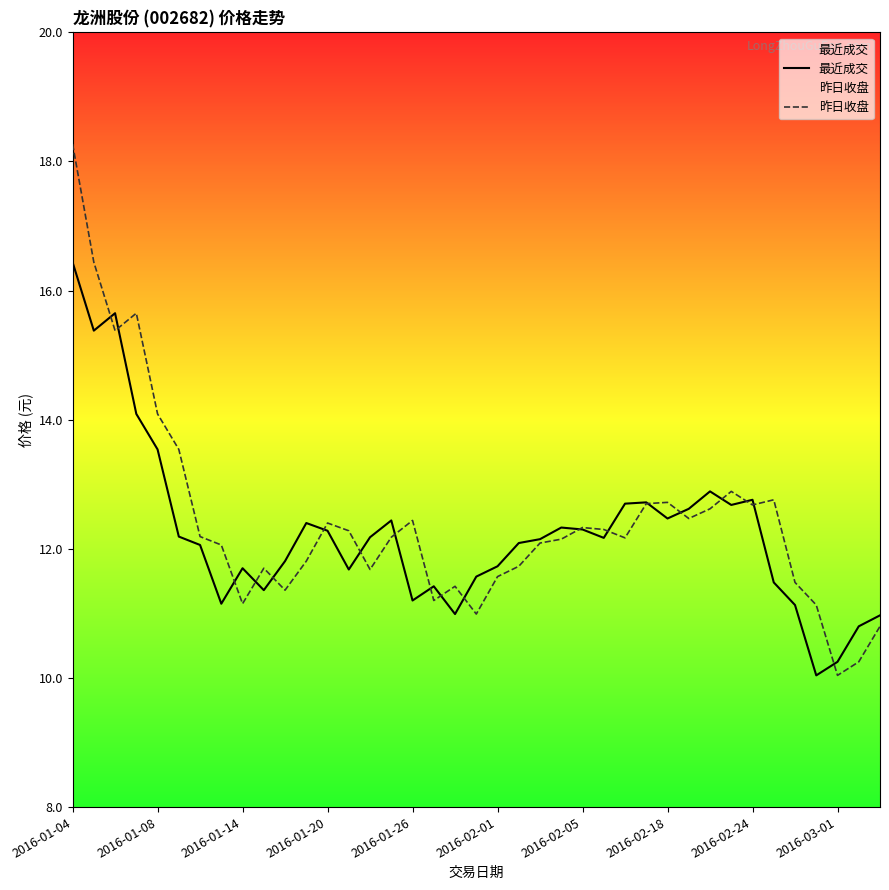

What position from the right is 26?

13